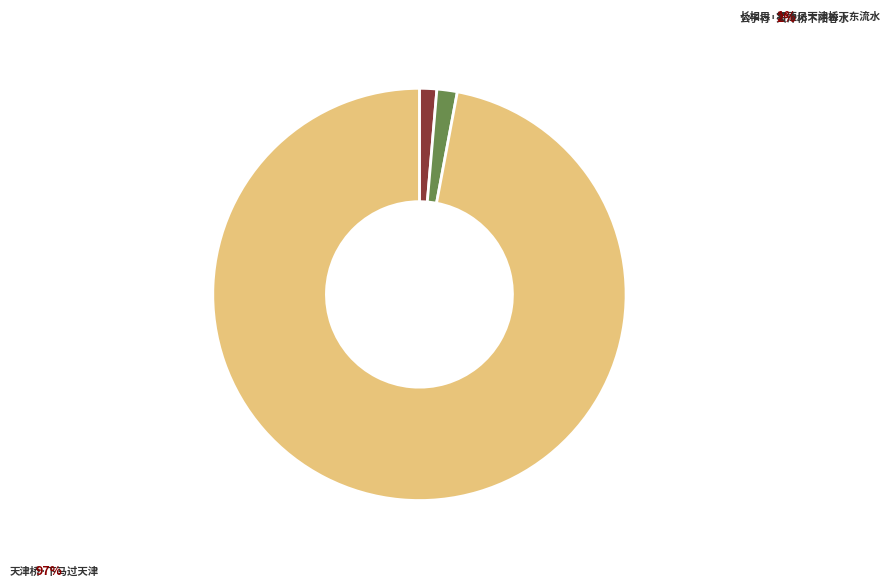

Between 公子行·天津桥下阳春水 and 长相思·君不见天津桥下东流水, which is larger?

公子行·天津桥下阳春水